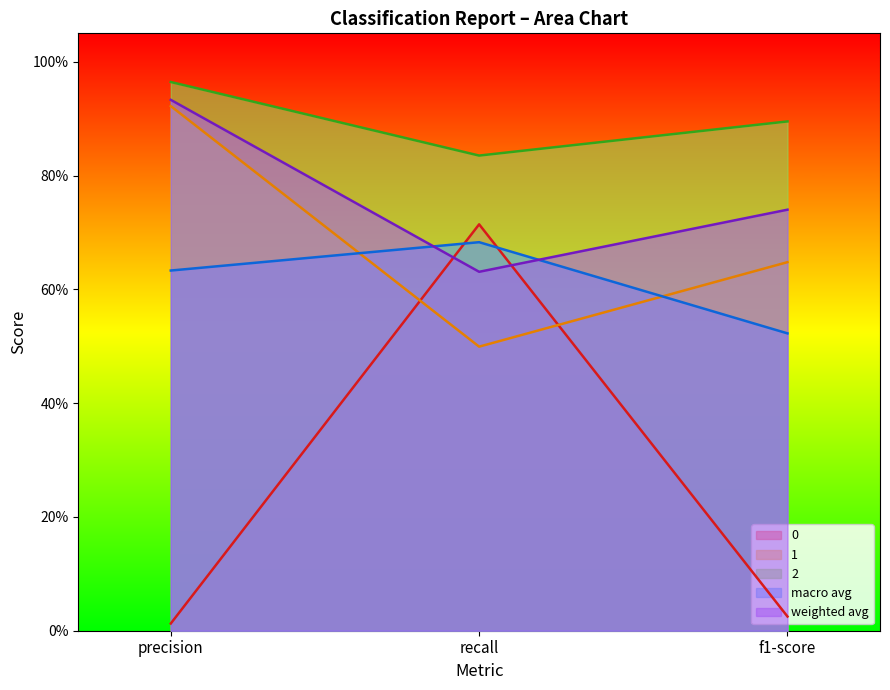

At how many categories does at least one series exceed 0?

3